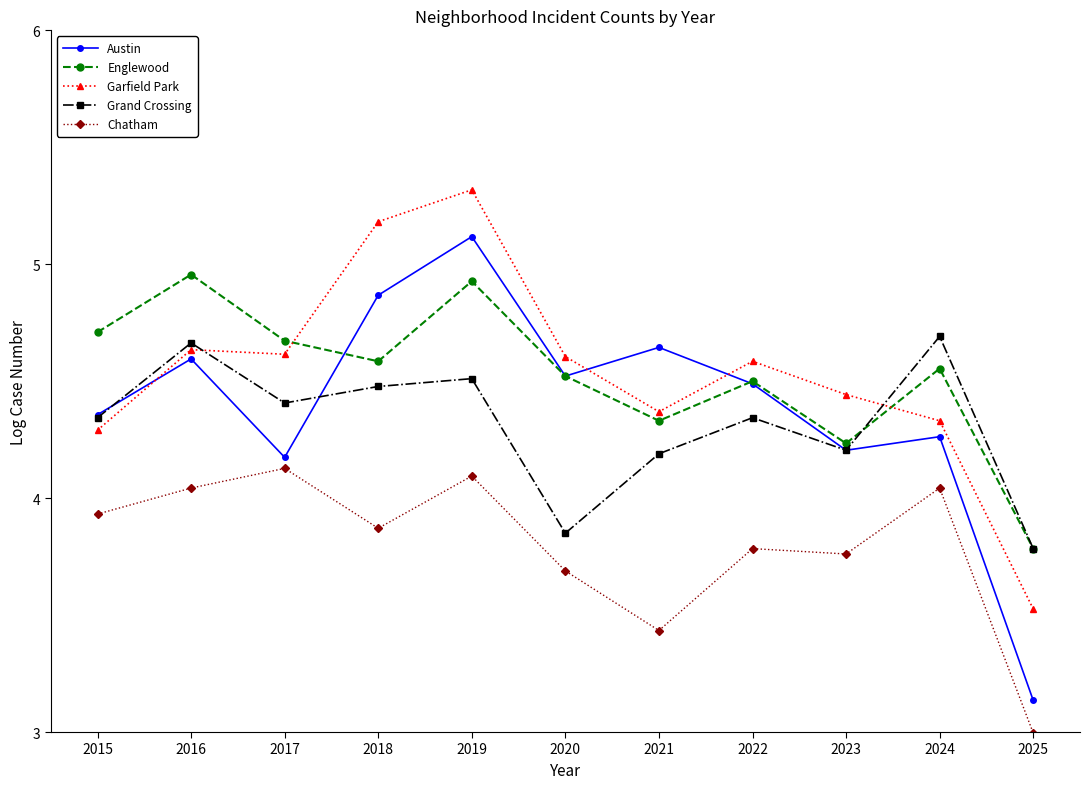

At how many categories does at least one series exceed 5?

2